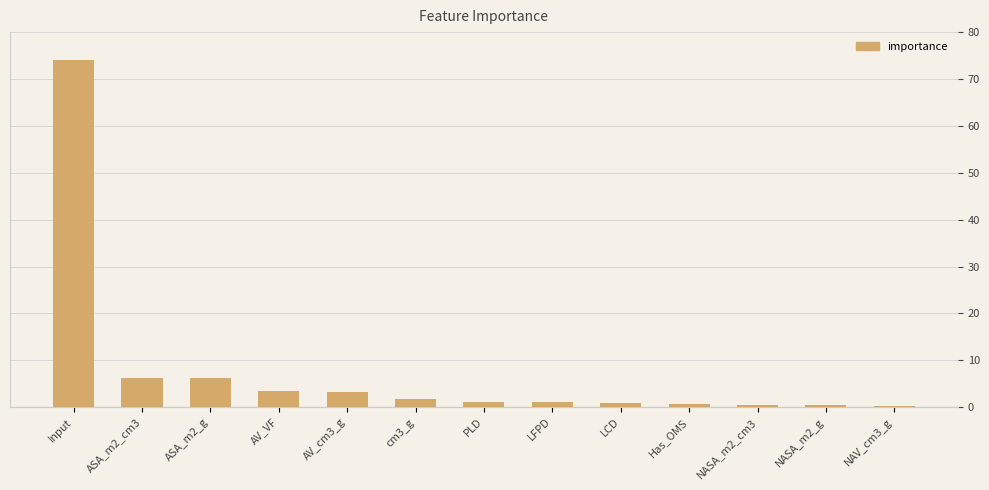

What is the average value?

7.7